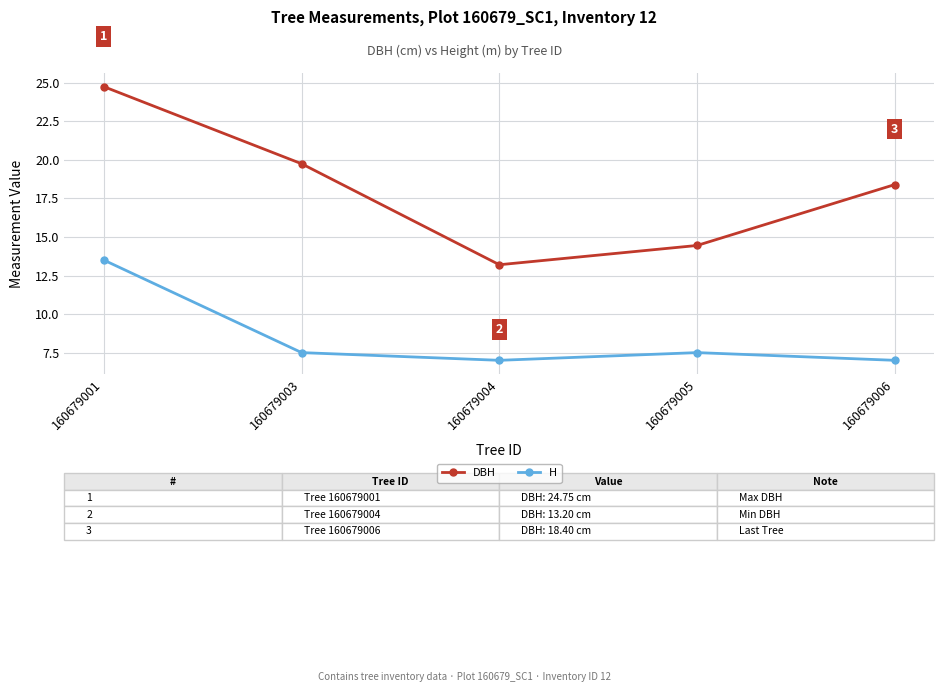

At which label does DBH reach its peak?

160679001